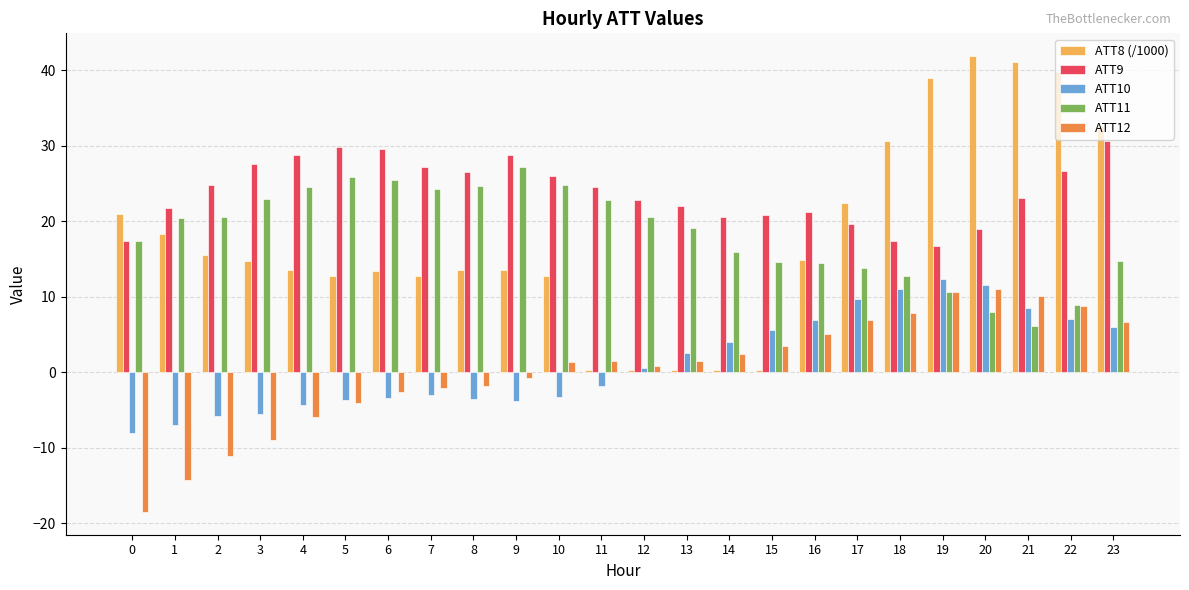

Which series changed the most between 21 and 22?

ATT9